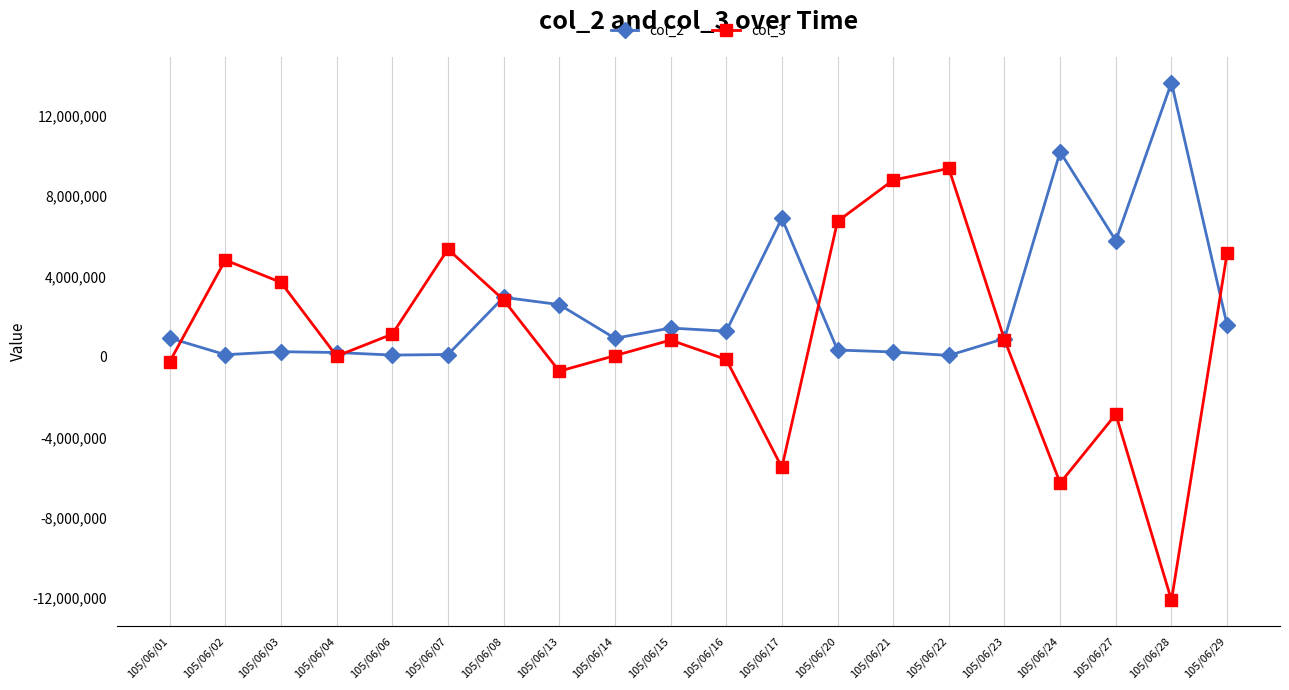

At which category does the chart reach its minimum across all series?

105/06/28